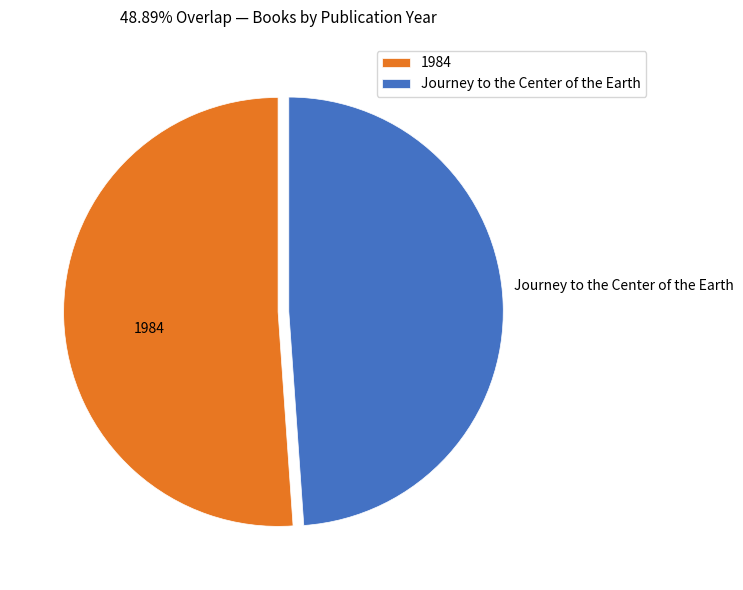

What is the largest slice in the pie chart?

1984